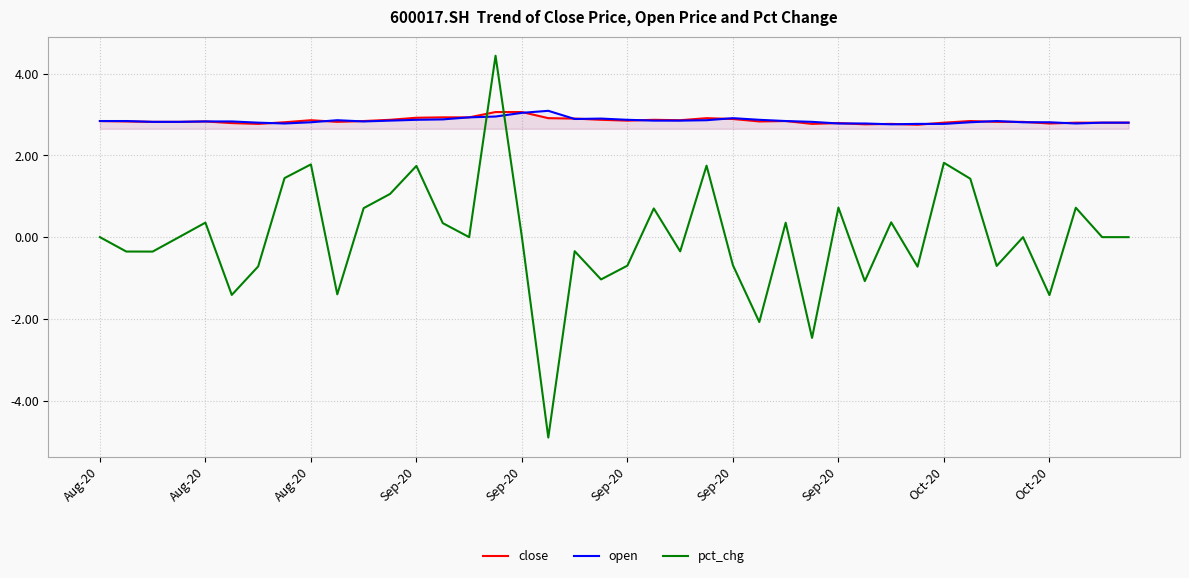

Which series has the widest spread of values?

pct_chg